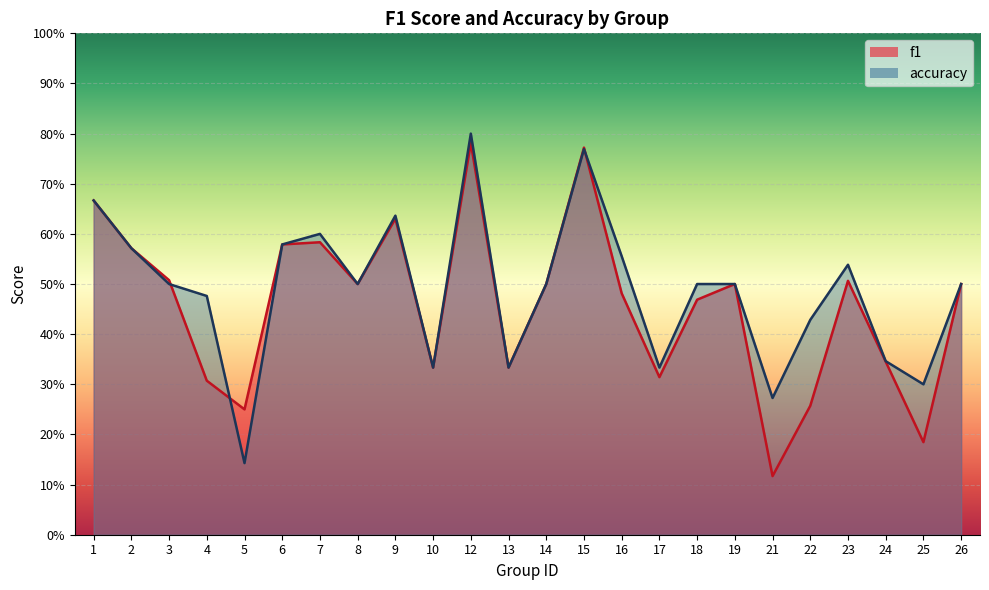

What is the difference between the maximum and minimum values in the accuracy series?

0.7